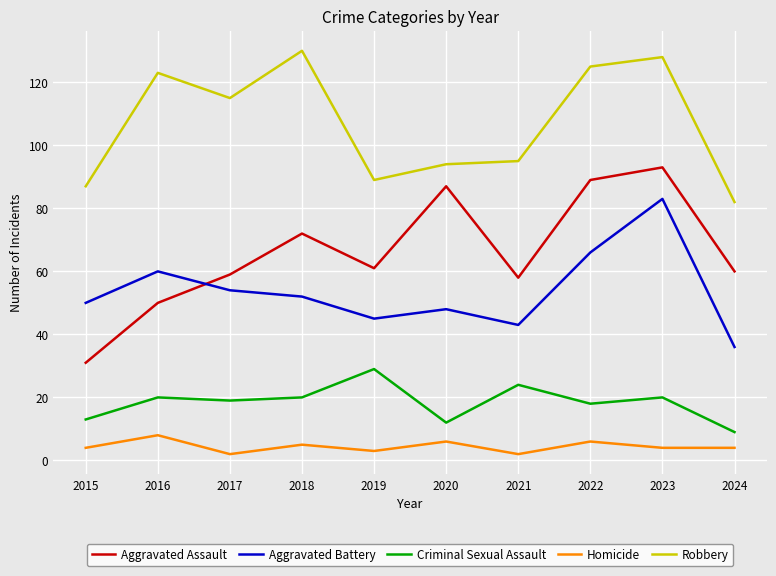

True or false: Robbery and Homicide cross at least once.

False